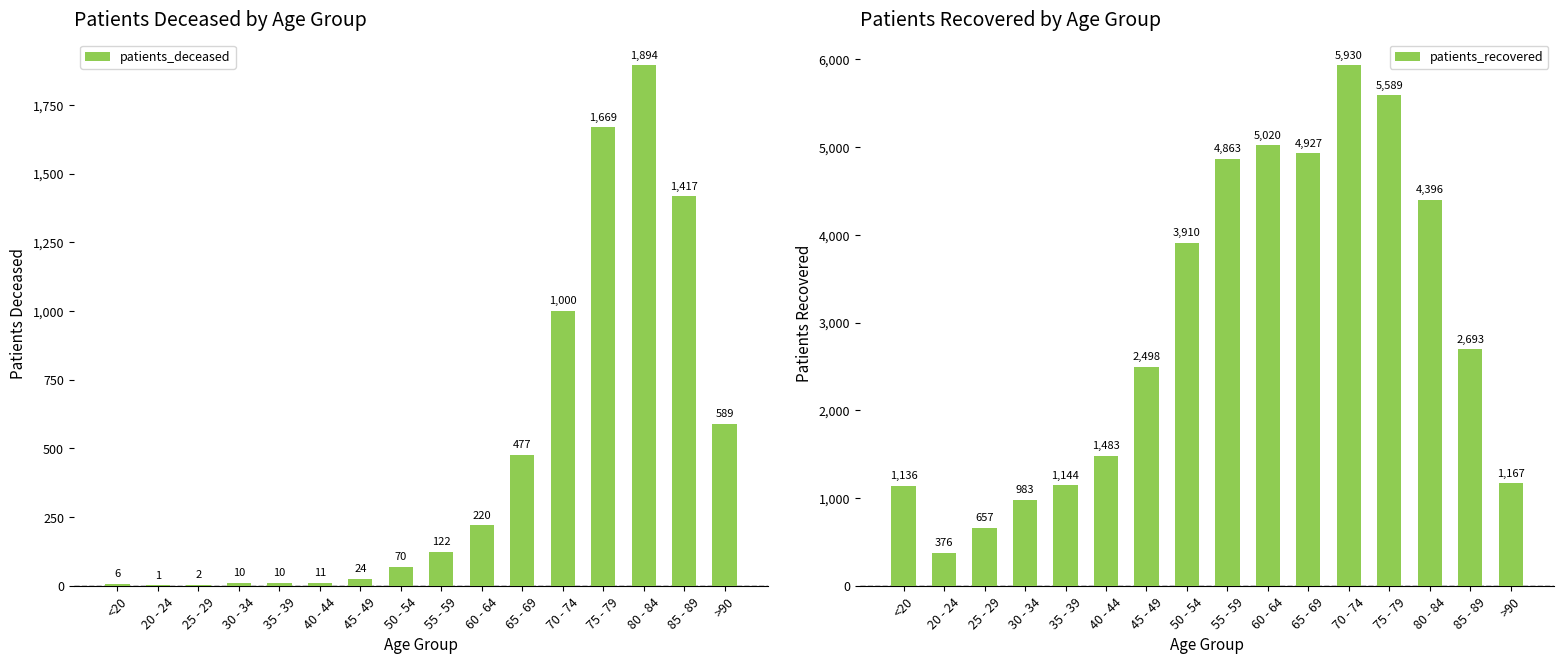

Between 20 - 24 and 70 - 74, which is larger?

70 - 74